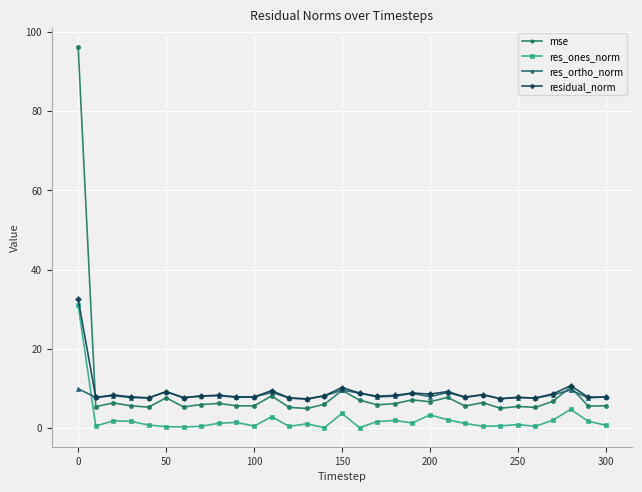

Which series ends up on top after the final intersection of res_ortho_norm and res_ones_norm?

res_ortho_norm